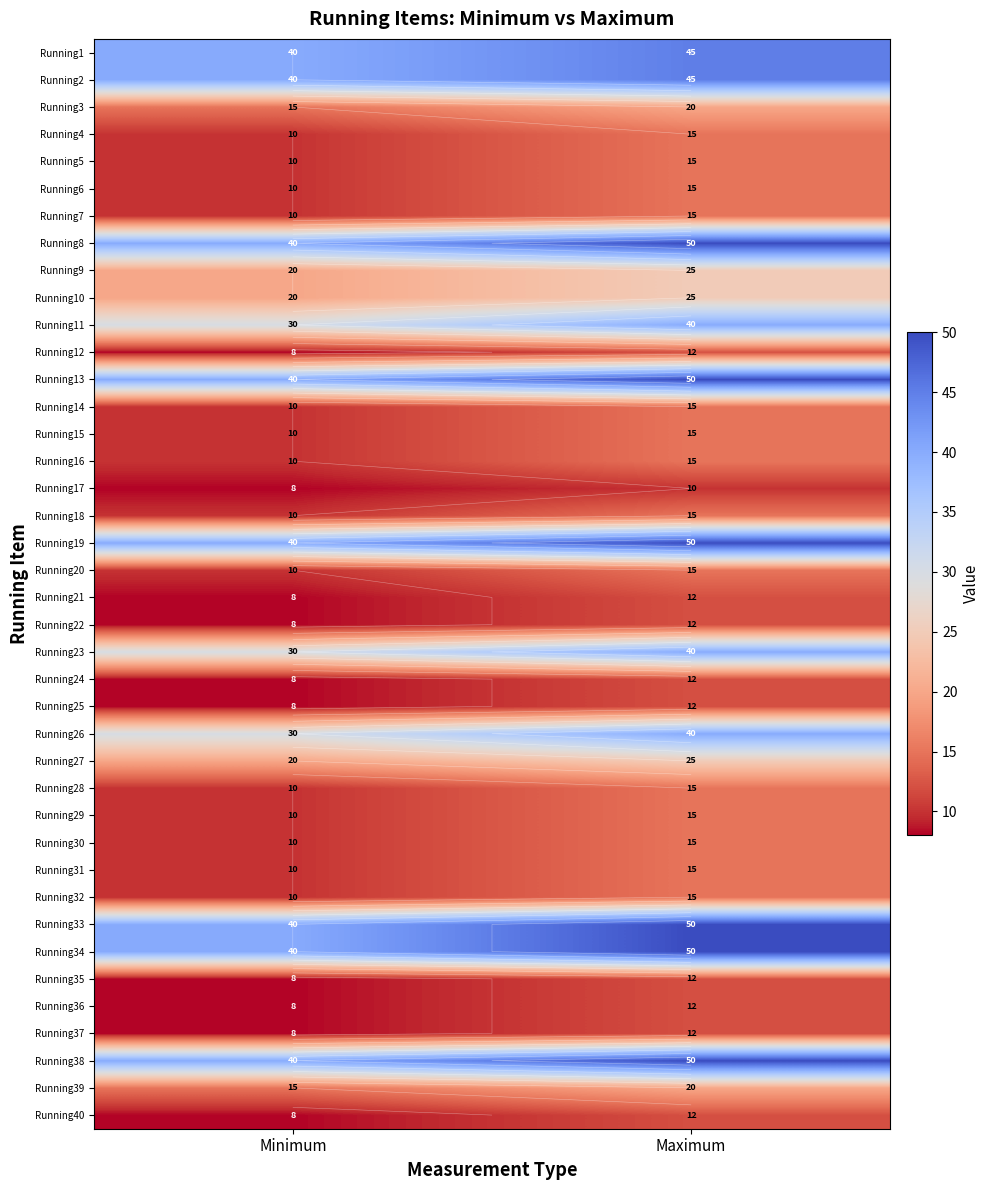

What is the spread (max minus min) of values at Minimum?

32